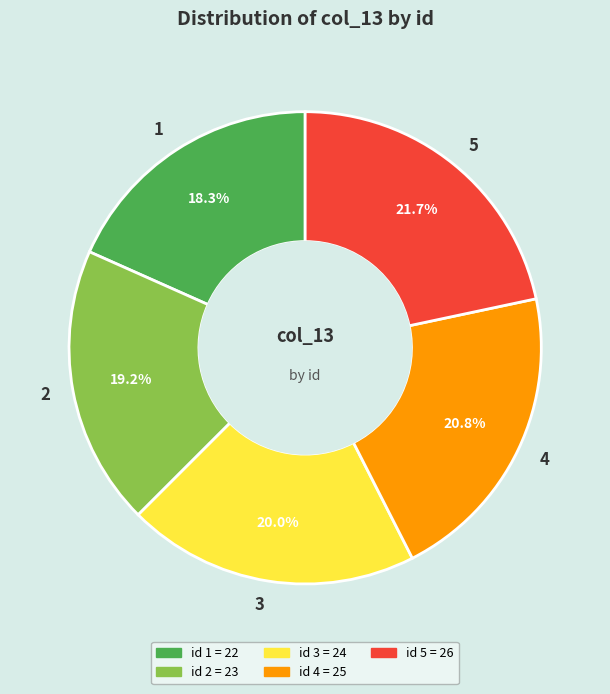

Is the sum of 4 and 2 greater than half?

No